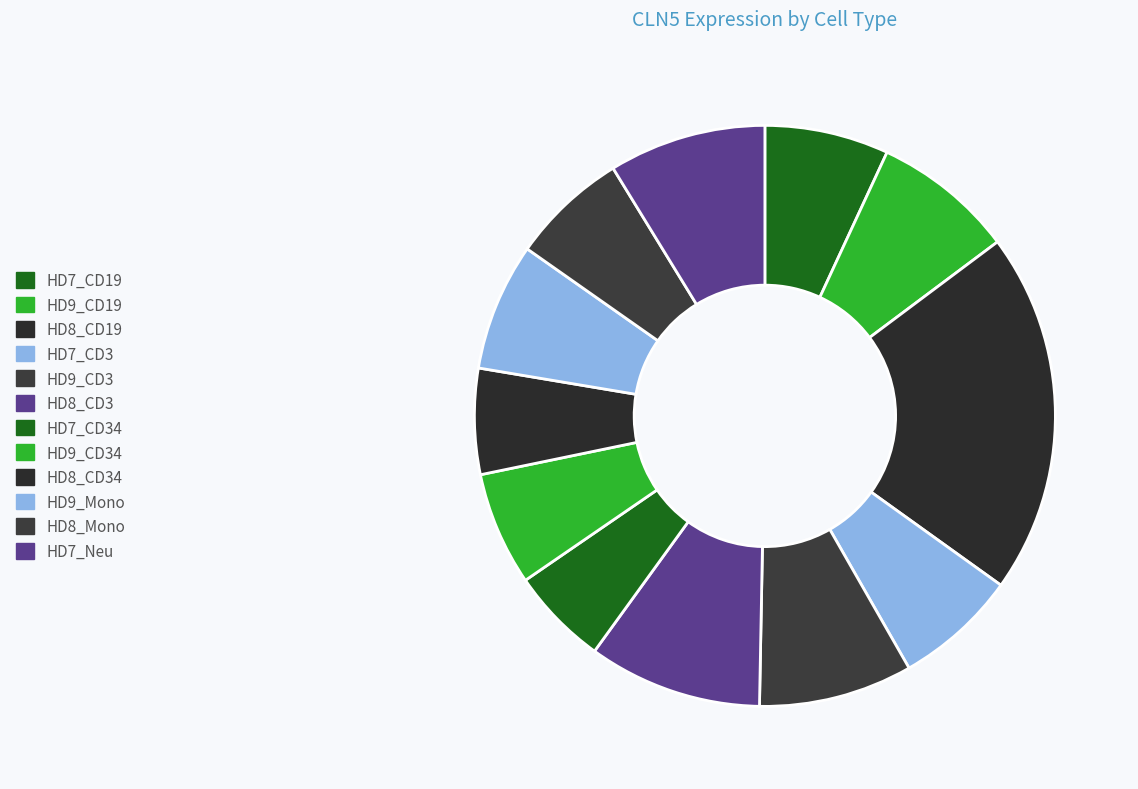

Which has a higher value, HD8_CD3 or HD9_CD19?

HD8_CD3